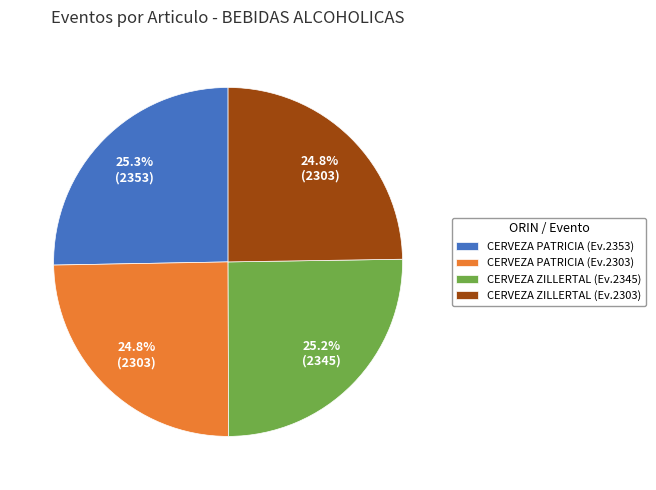

Combined, do CERVEZA PATRICIA (Ev.2353) and CERVEZA ZILLERTAL (Ev.2303) account for over 50%?

Yes